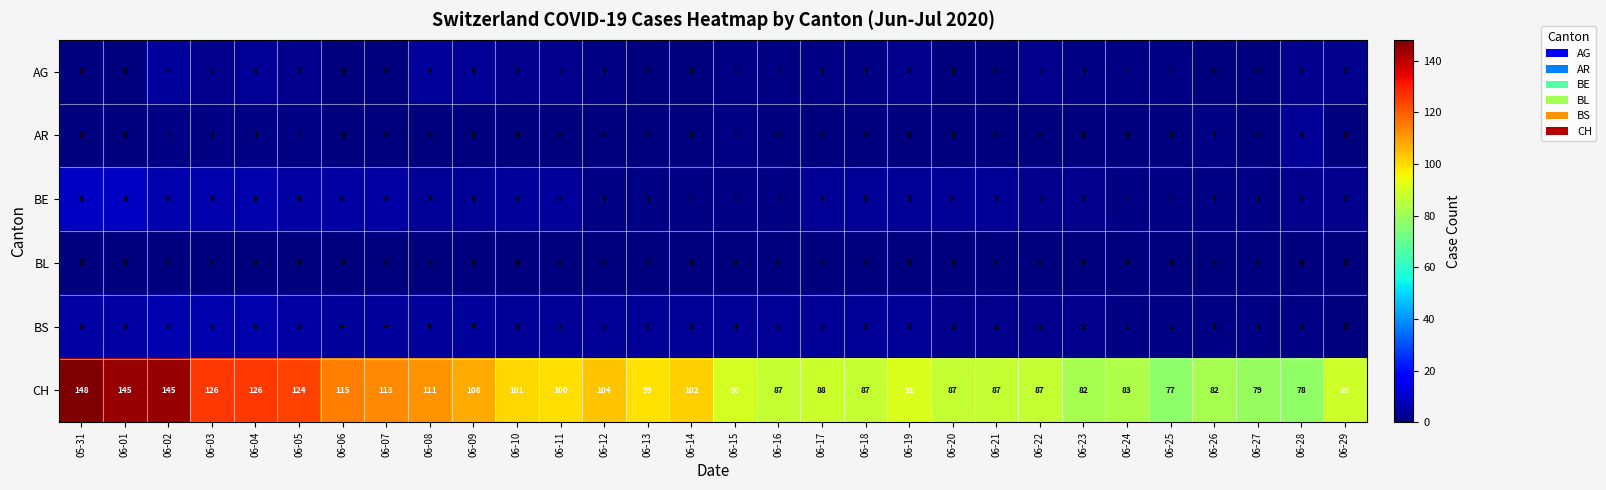

True or false: AR has a value of 1 at 06-28.

False